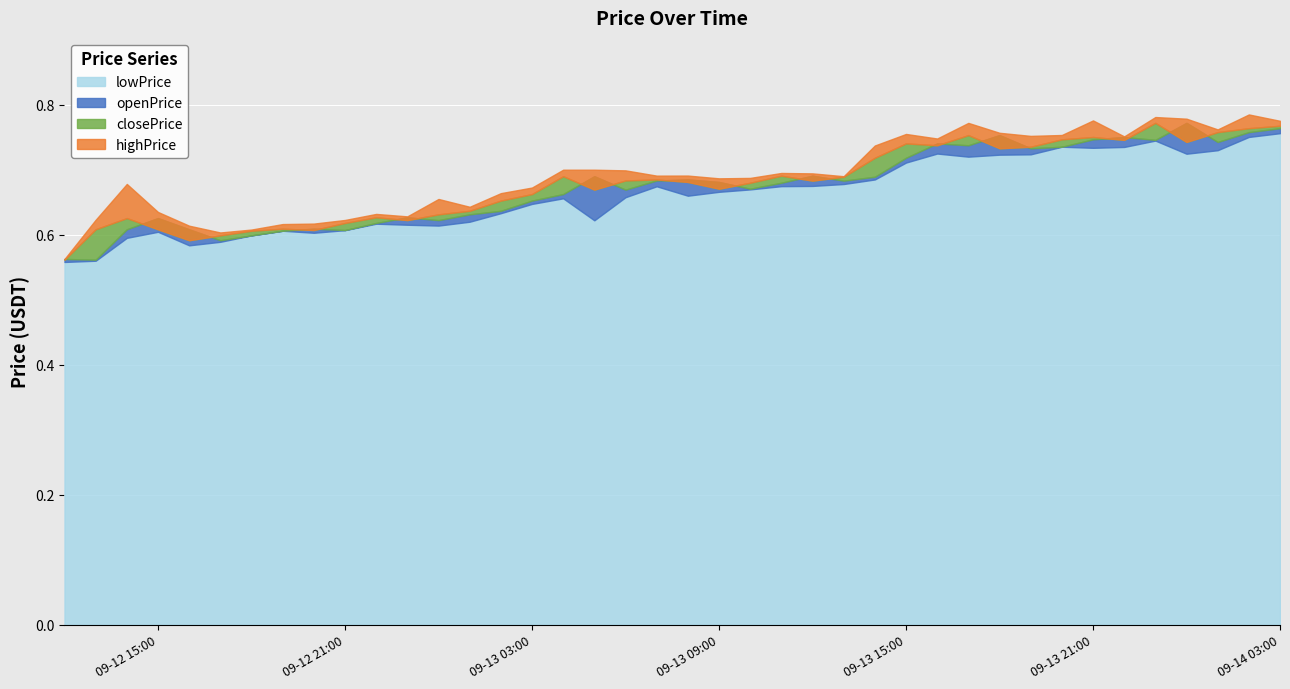

Rank the series at 2023-09-13 19:00 from lowest to highest value.

lowPrice, openPrice, closePrice, highPrice